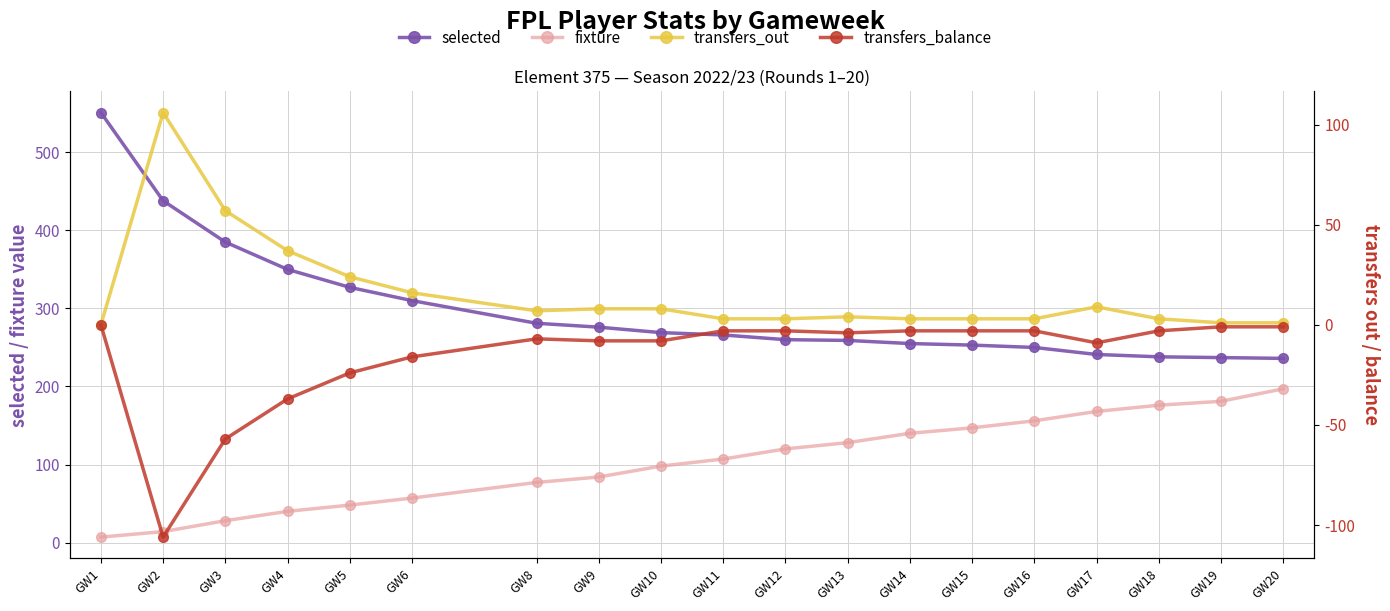

In transfers_balance, how many points are lower than both neighbors (excluding endpoints)?

3